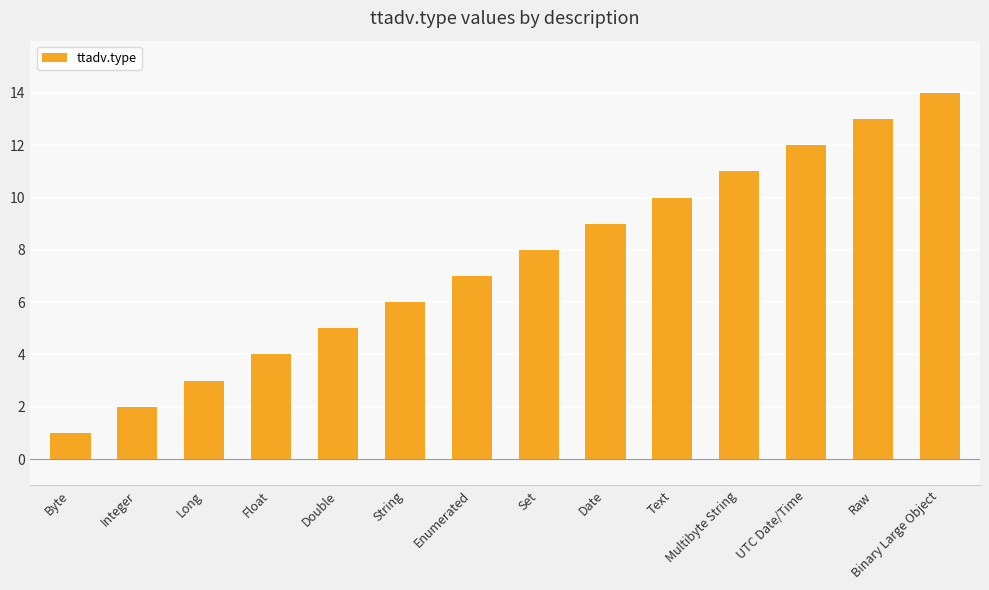

What is the maximum value shown in the chart?

14